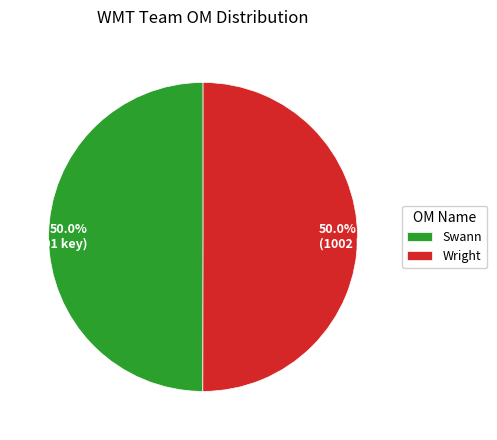

To the nearest percent, what portion does Wright represent?

50%